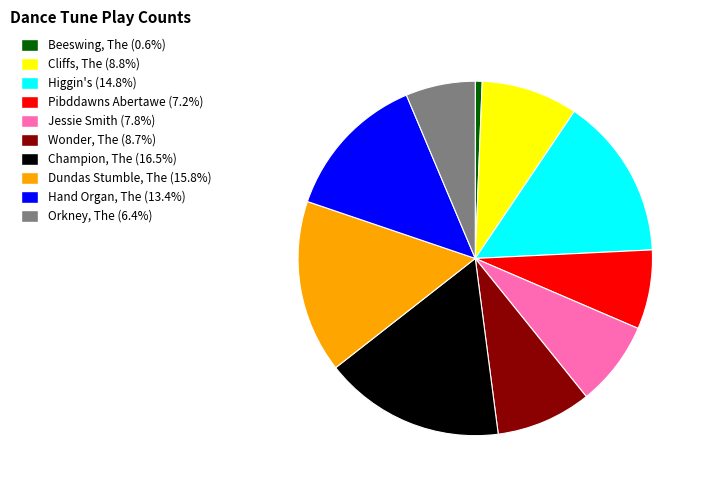

Which category has the biggest portion of the pie?

Champion, The